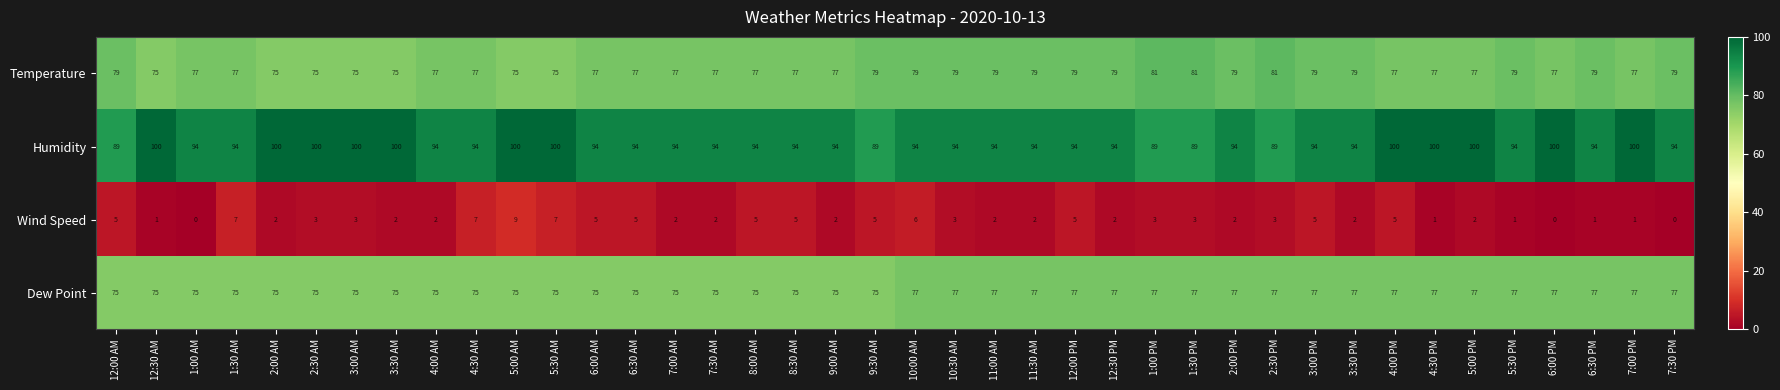

What is the difference between the Humidity values at 1:30 PM and 6:30 PM?

5